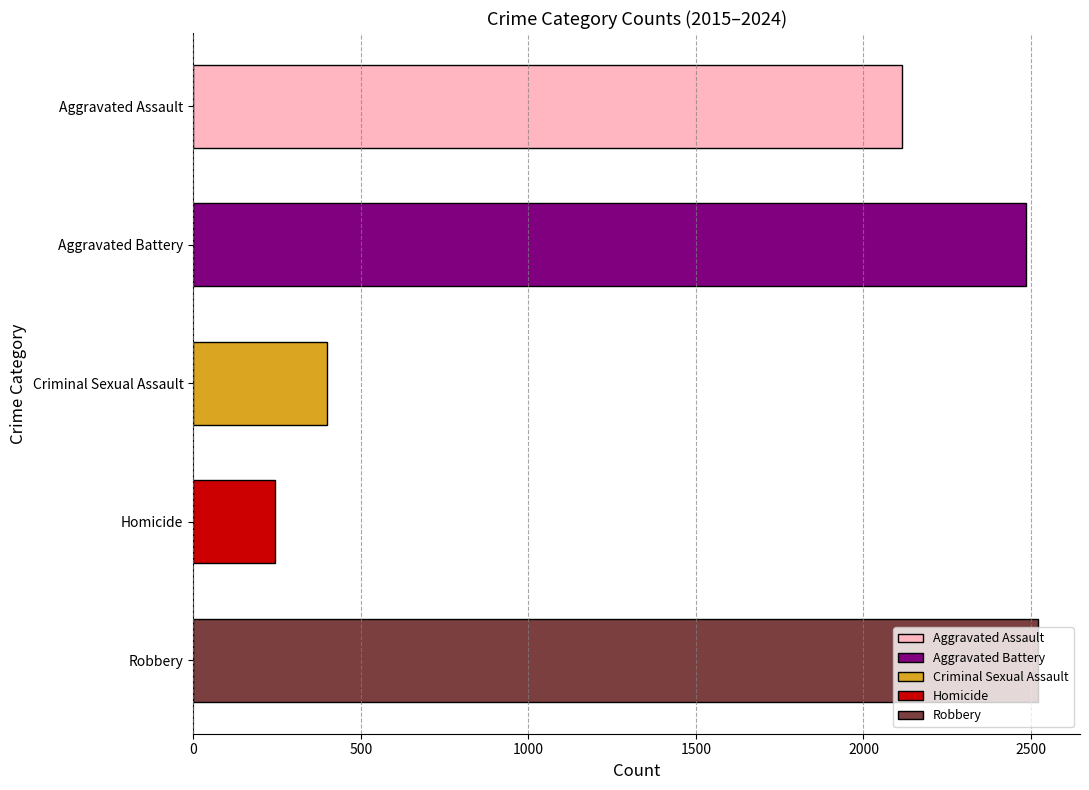

How many distinct data groups are displayed?

5